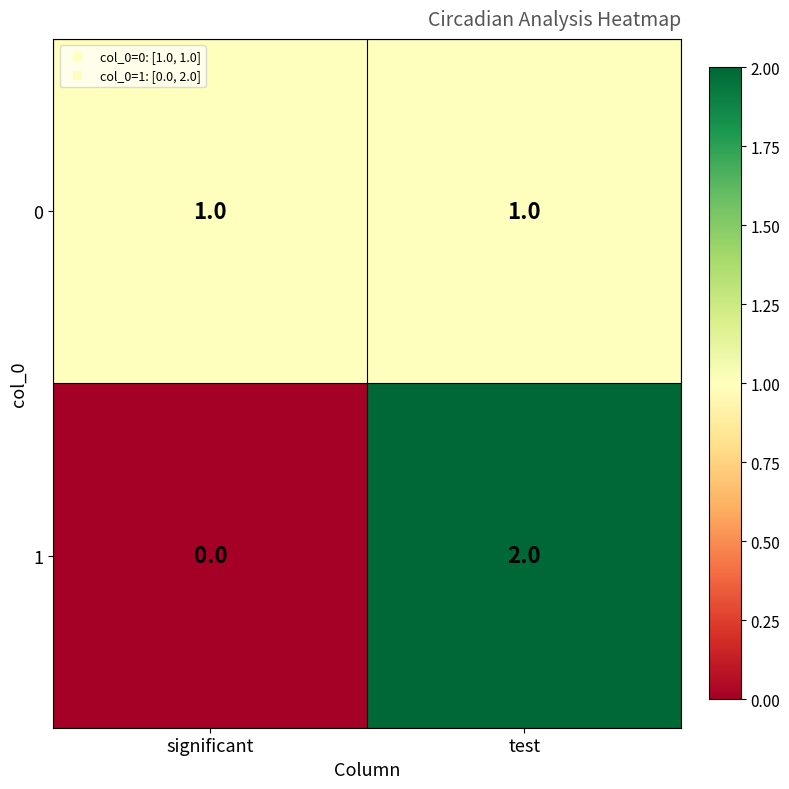

Reading left to right, extract all data points from this chart.

0: 1	1
1: 0	2